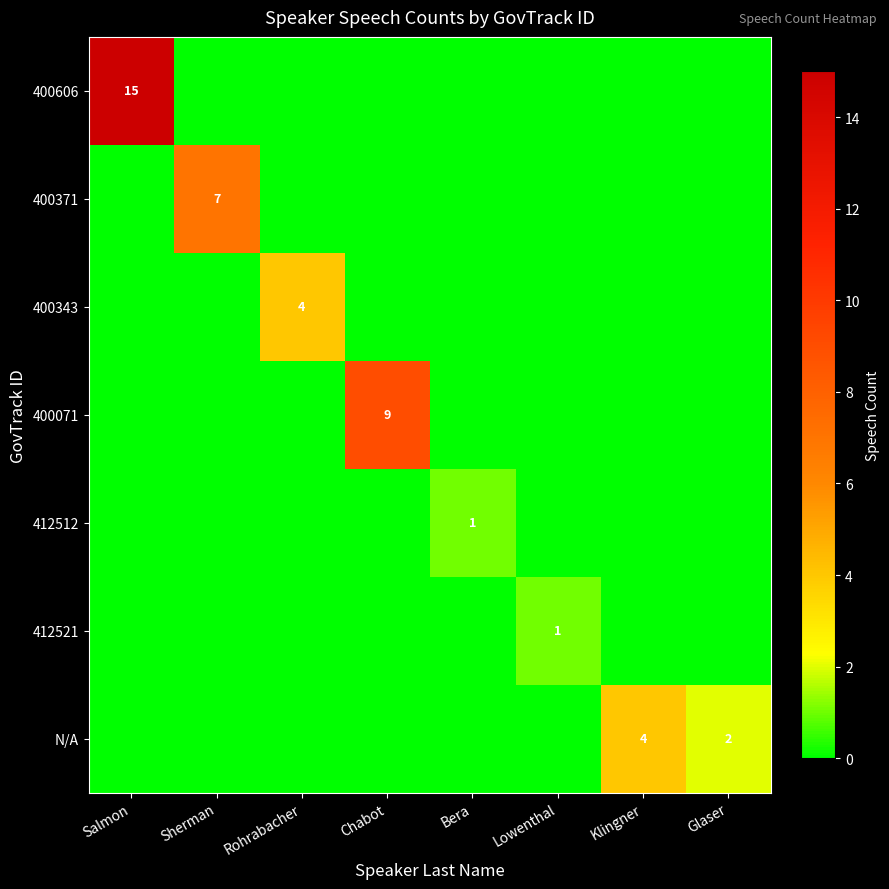

Is it true that 400343 equals 1 at Rohrabacher?

False